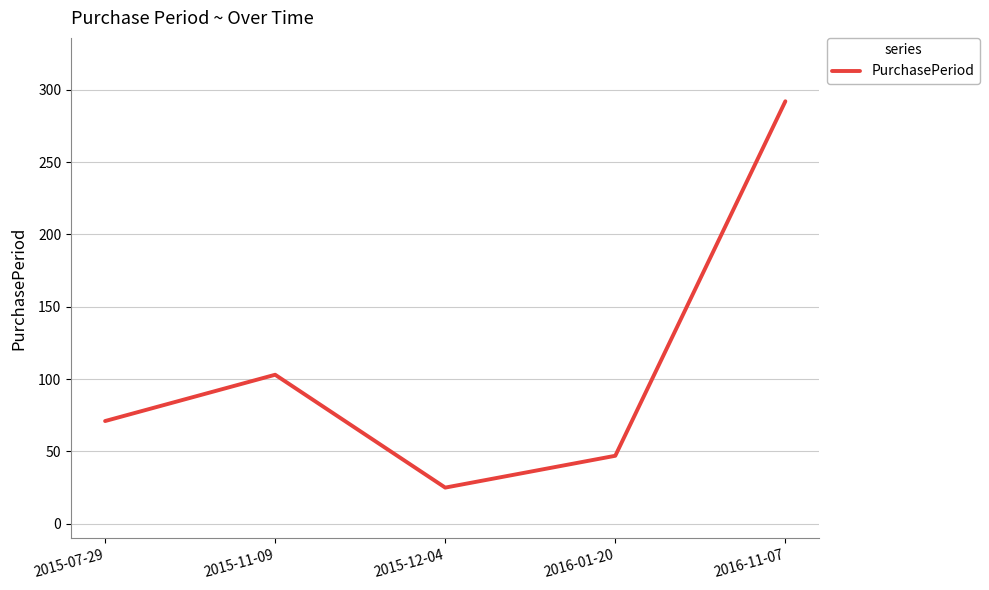

Is this an area chart (filled region under the line)?

No